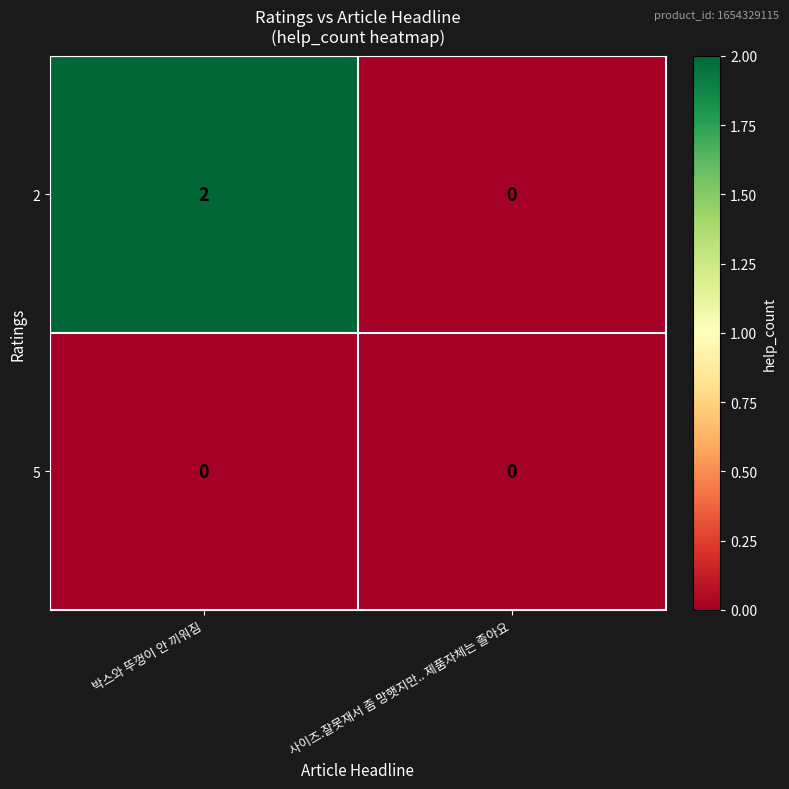

Reading left to right, transcribe all the data shown in this chart.

2: 2	0
5: 0	0